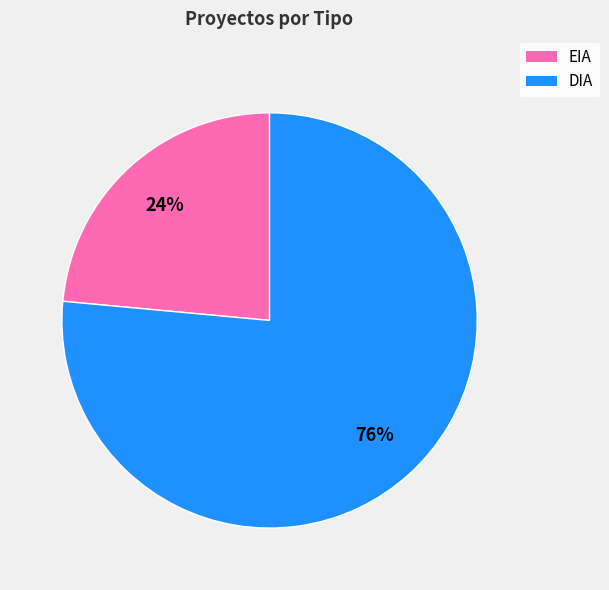

Is the sum of DIA and EIA greater than half?

Yes